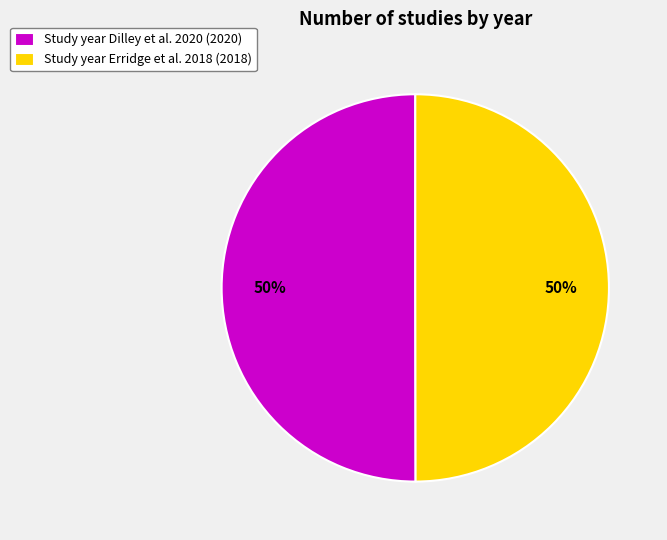

Do Study year Erridge et al. 2018 (2018) and Study year Dilley et al. 2020 (2020) together represent more than half of the pie?

Yes